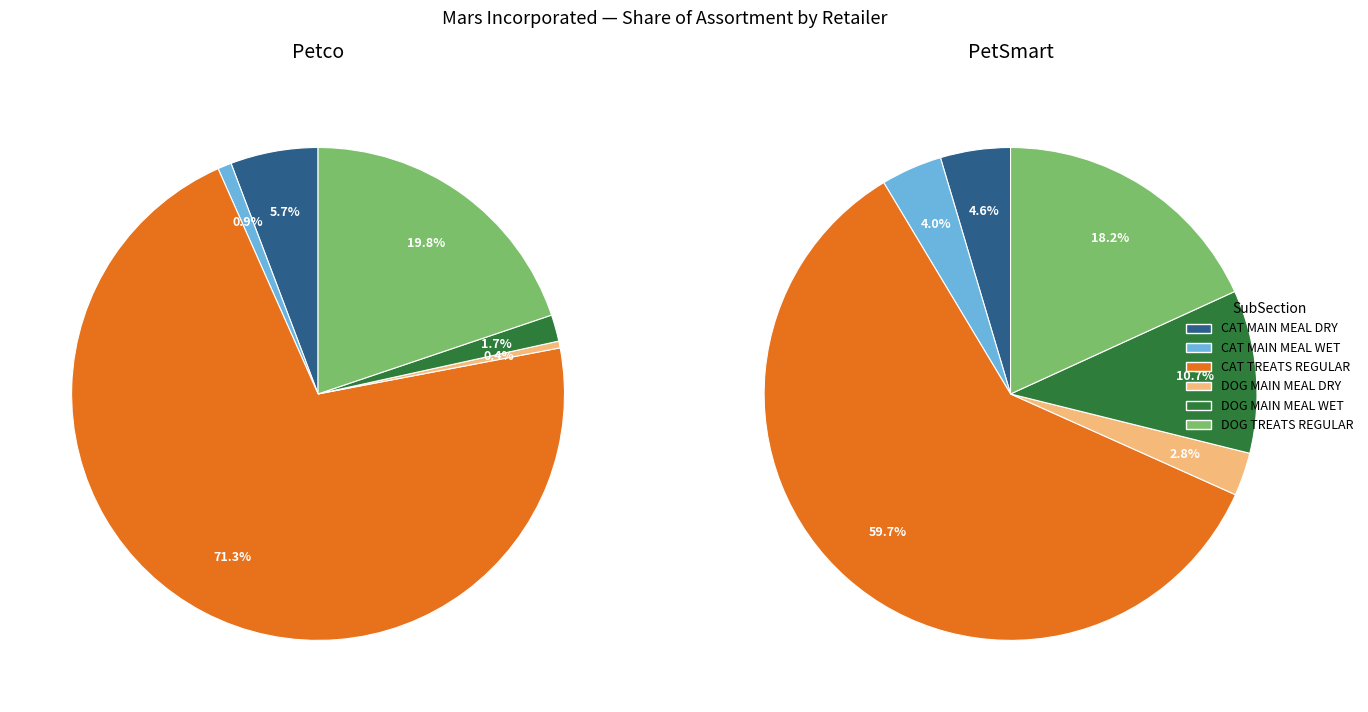

To the nearest percent, what percentage of the pie is DOG MAIN MEAL WET?

2%